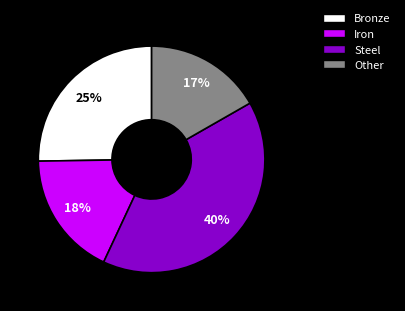

Do Bronze and Other together represent more than half of the pie?

No